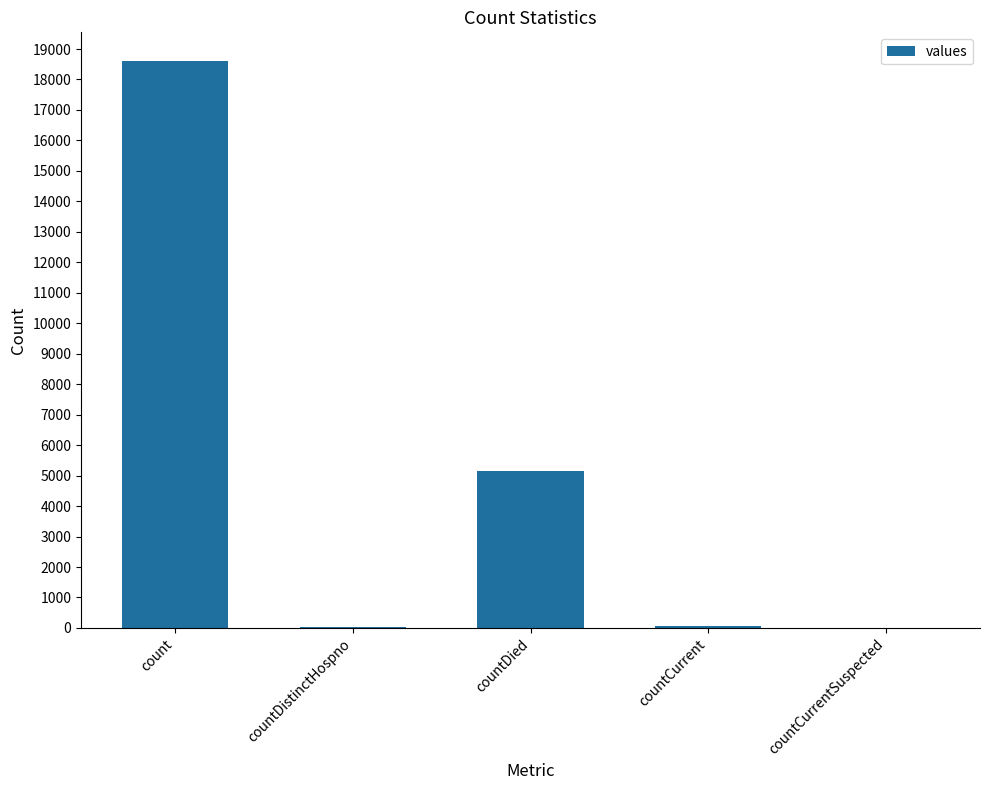

Are the bars horizontal?

No